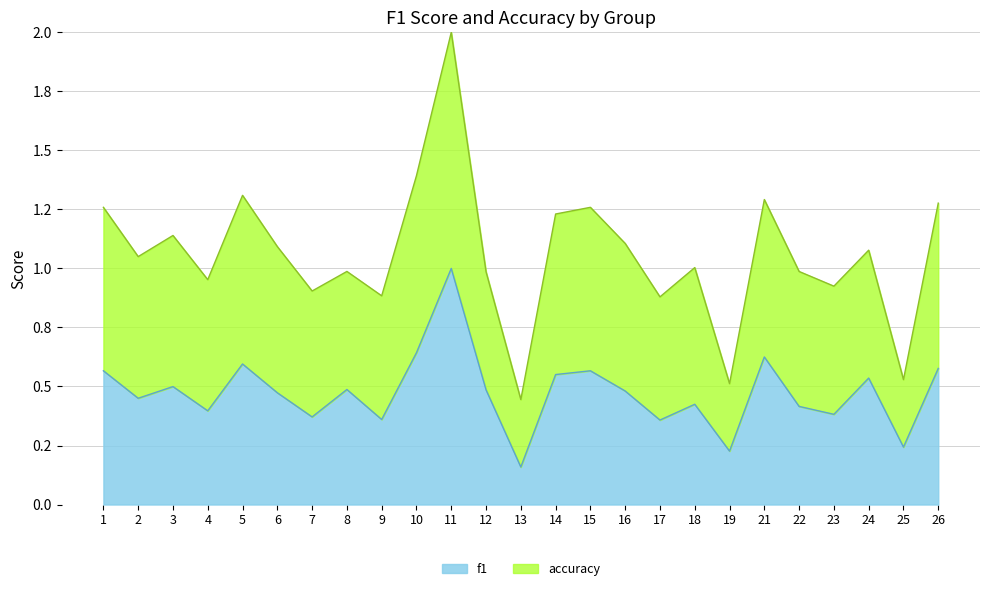

Reading left to right, list all the values displayed in this chart.

f1: 0.6	0.5	0.5	0.4	0.6	0.5	0.4	0.5	0.4	0.6	1.0	0.5	0.2	0.6	0.6	0.5	0.4	0.4	0.2	0.6	0.4	0.4	0.5	0.2	0.6
accuracy: 1.3	1.1	1.1	1.0	1.3	1.1	0.9	1.0	0.9	1.4	2.0	1.0	0.4	1.2	1.3	1.1	0.9	1.0	0.5	1.3	1.0	0.9	1.1	0.5	1.3